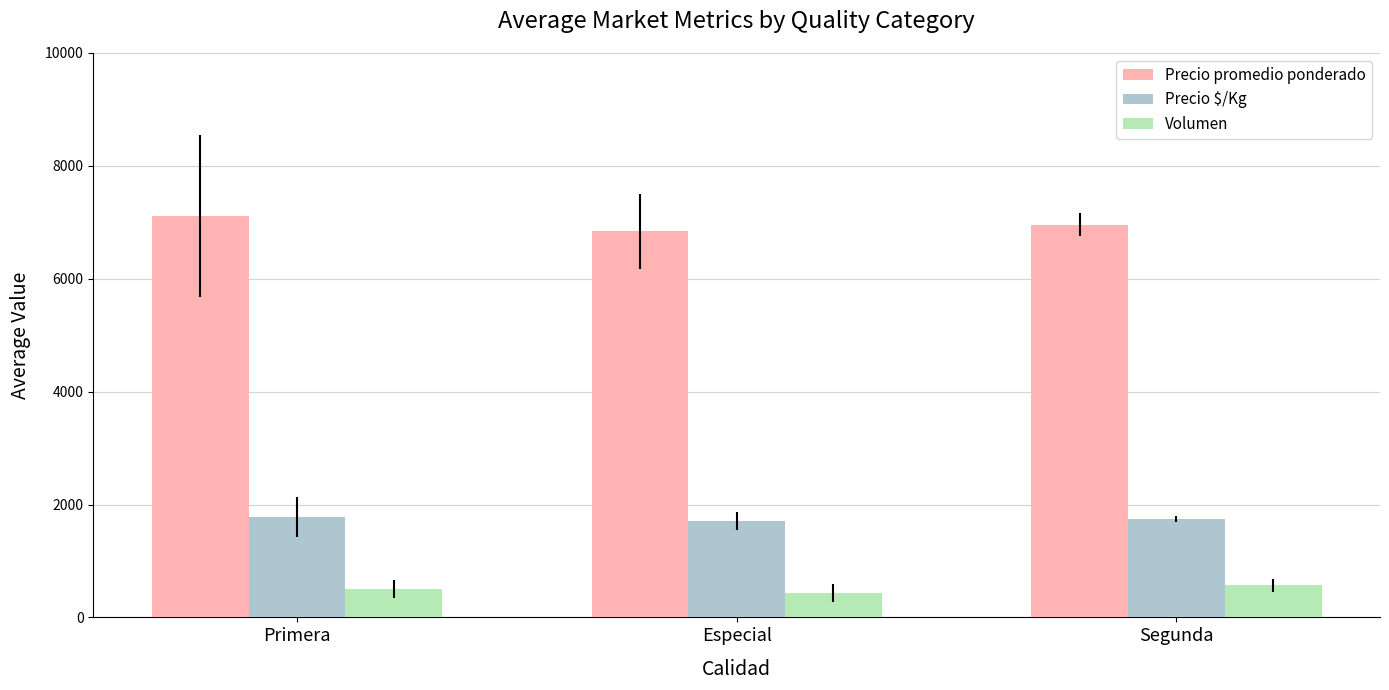

What is the difference between the maximum and minimum values in the Volumen series?

138.0